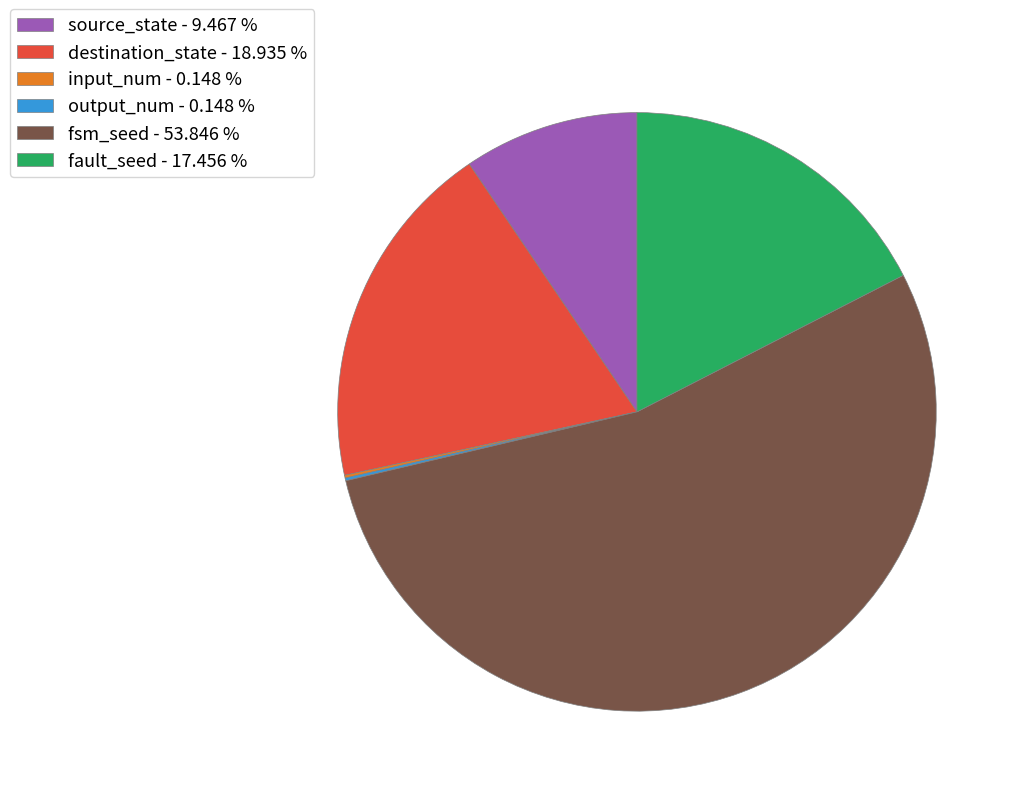

Does fault_seed - 17.456 % account for over 50% of the chart?

No